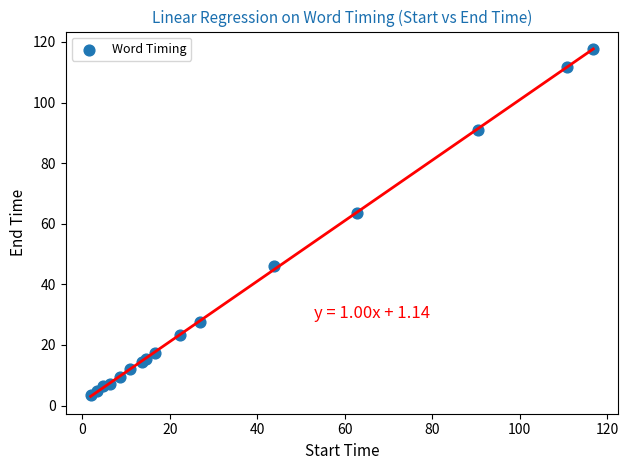

What Y value in the scatter plot is closest to 60?

63.7